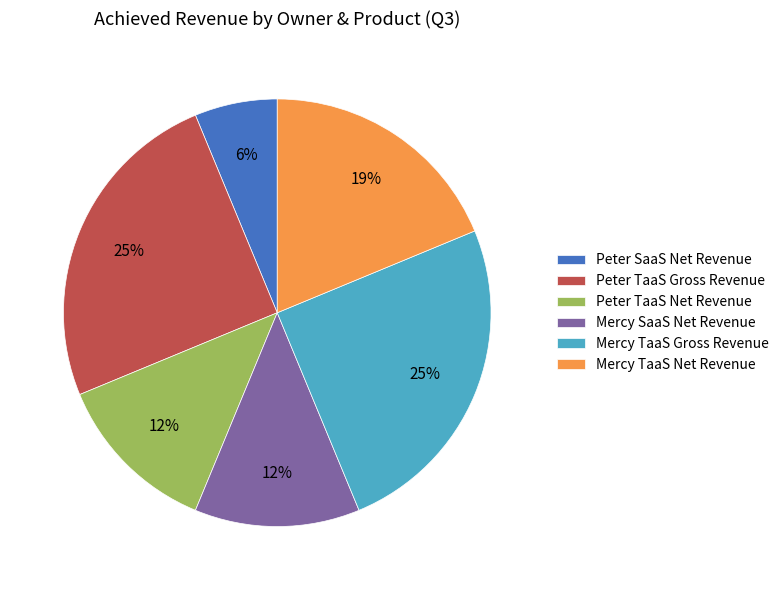

Which has a higher value, Mercy TaaS Net Revenue or Peter TaaS Gross Revenue?

Peter TaaS Gross Revenue